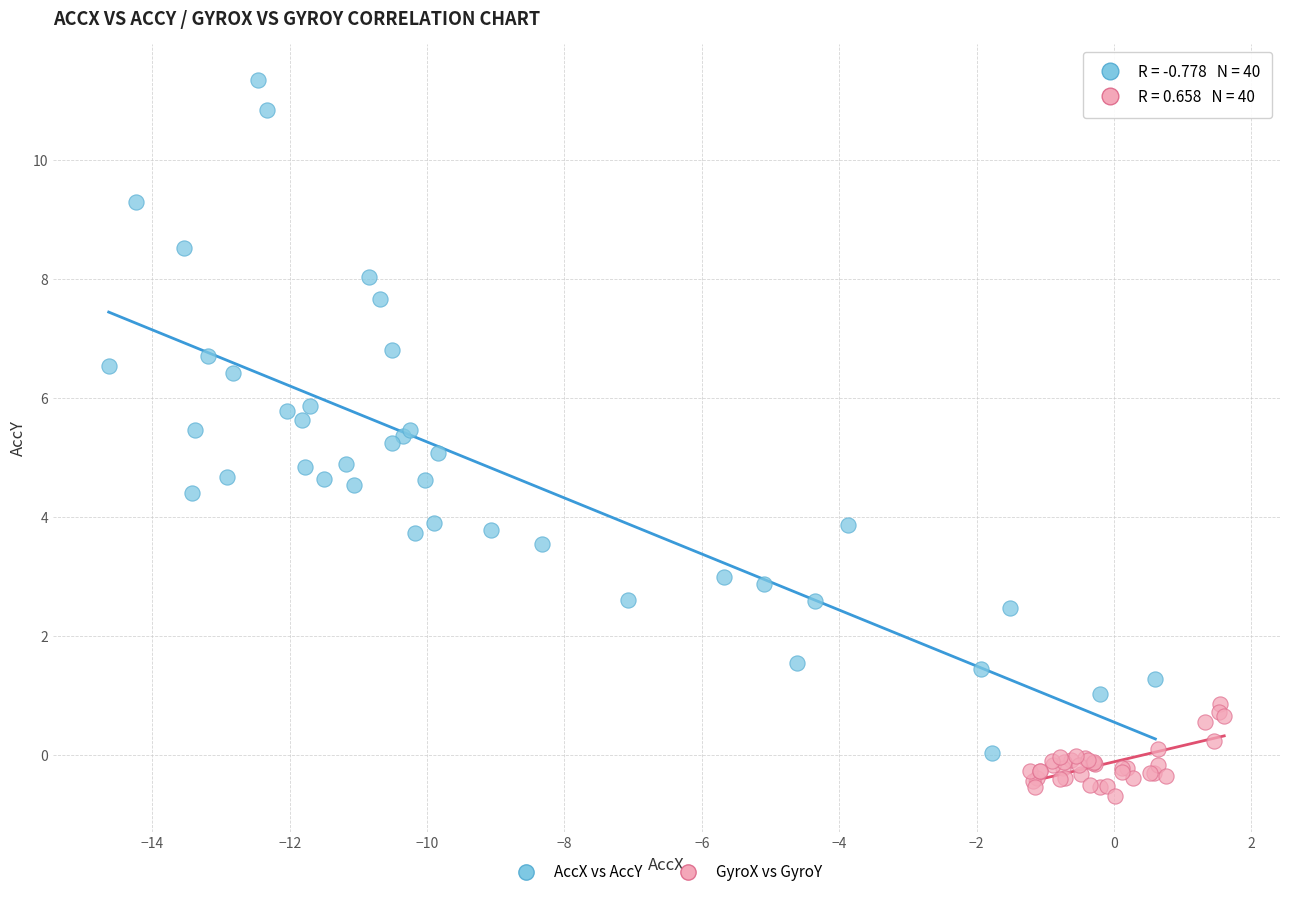

Which series has the largest Y range (max minus min)?

AccX vs AccY